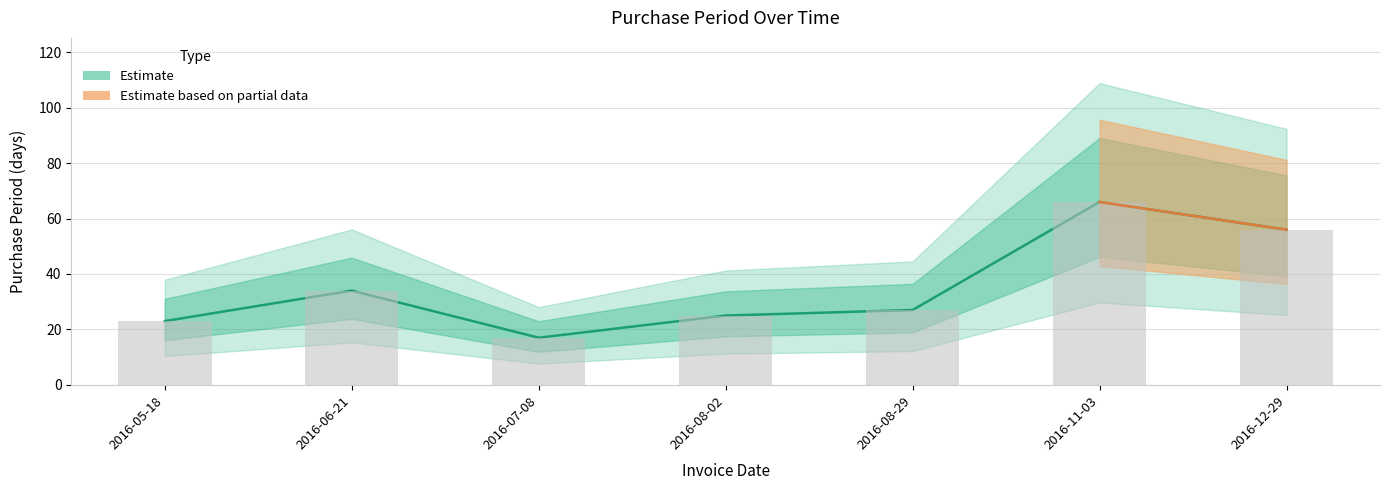

Approximately how many times larger is the value at 2016-08-02 compared to 2016-06-21?

0.7